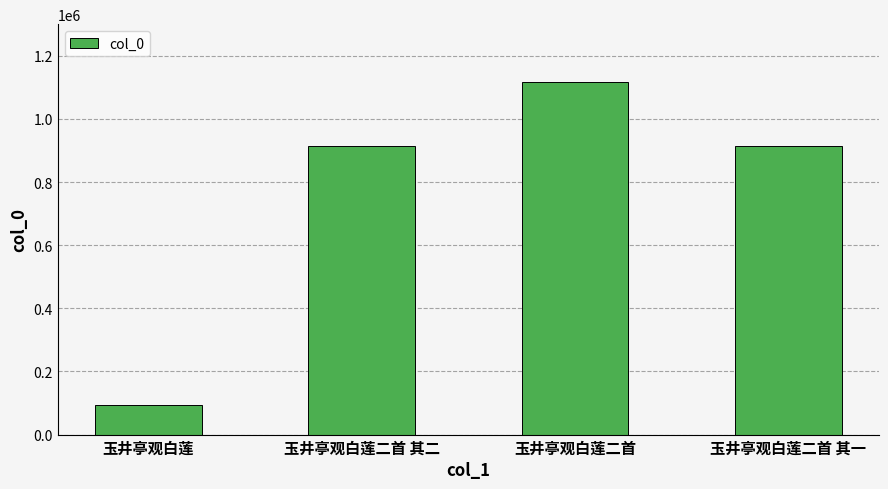

How many data points are less than 915160?

2